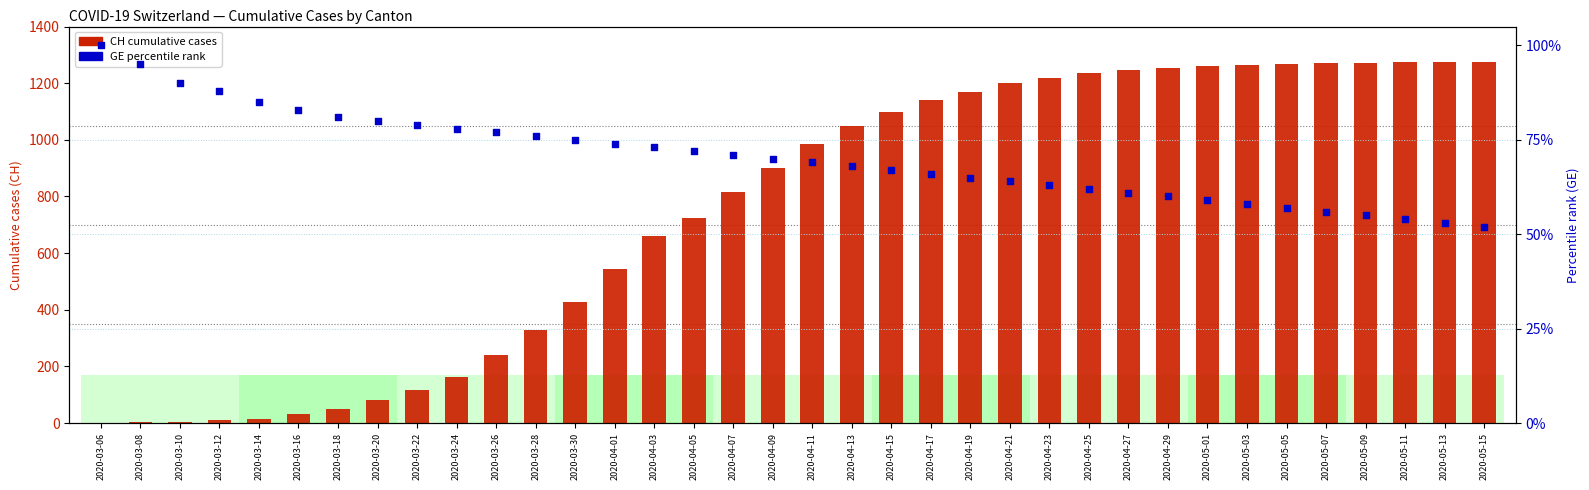

At which category is the sum across all series the highest?

2020-05-11